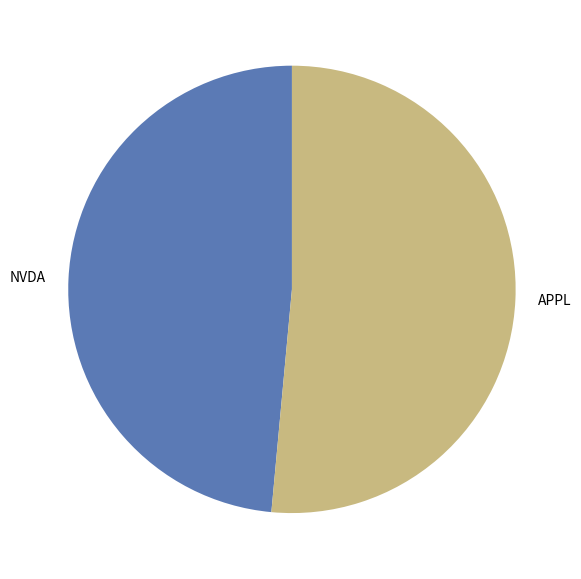

Is APPL the majority of the pie?

Yes